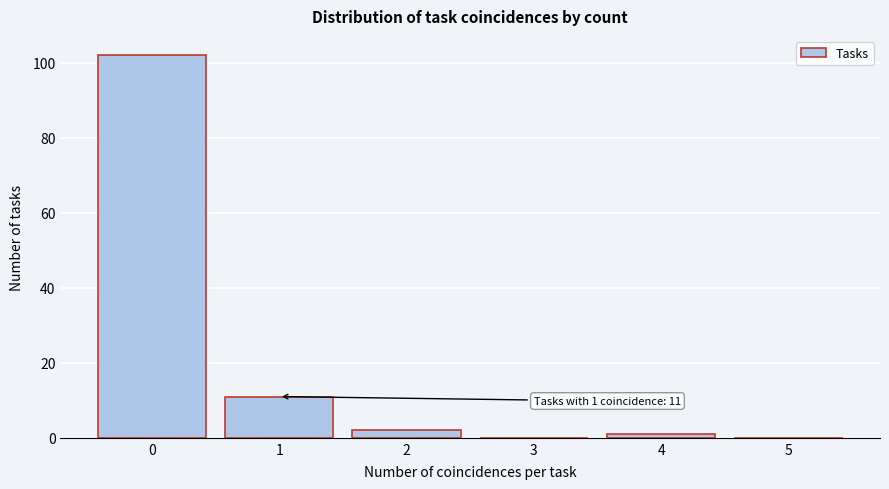

Which range on the x-axis has the tallest bar?

-0.5 to 0.5